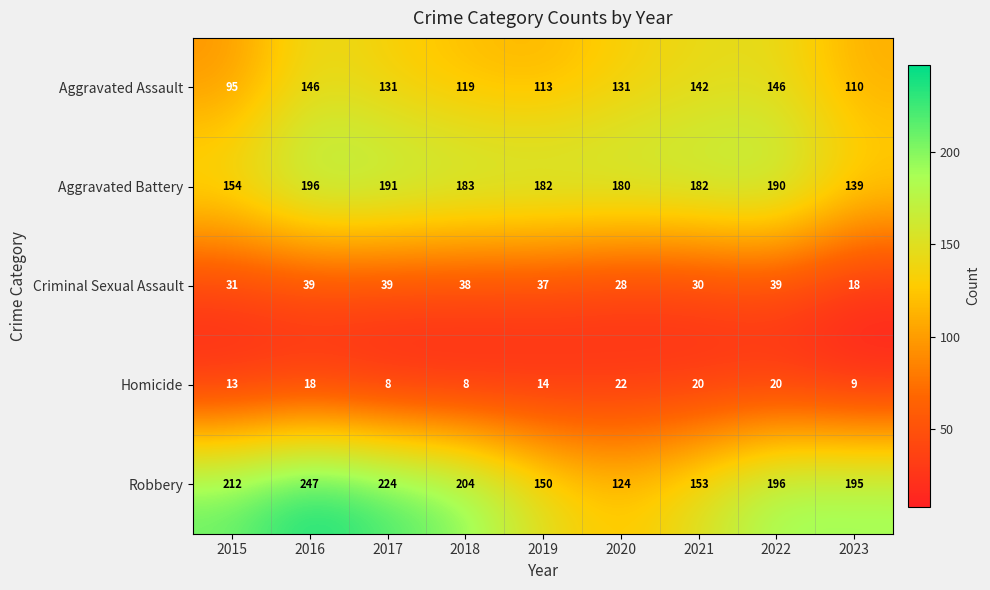

What is the average value of the Homicide series?

15